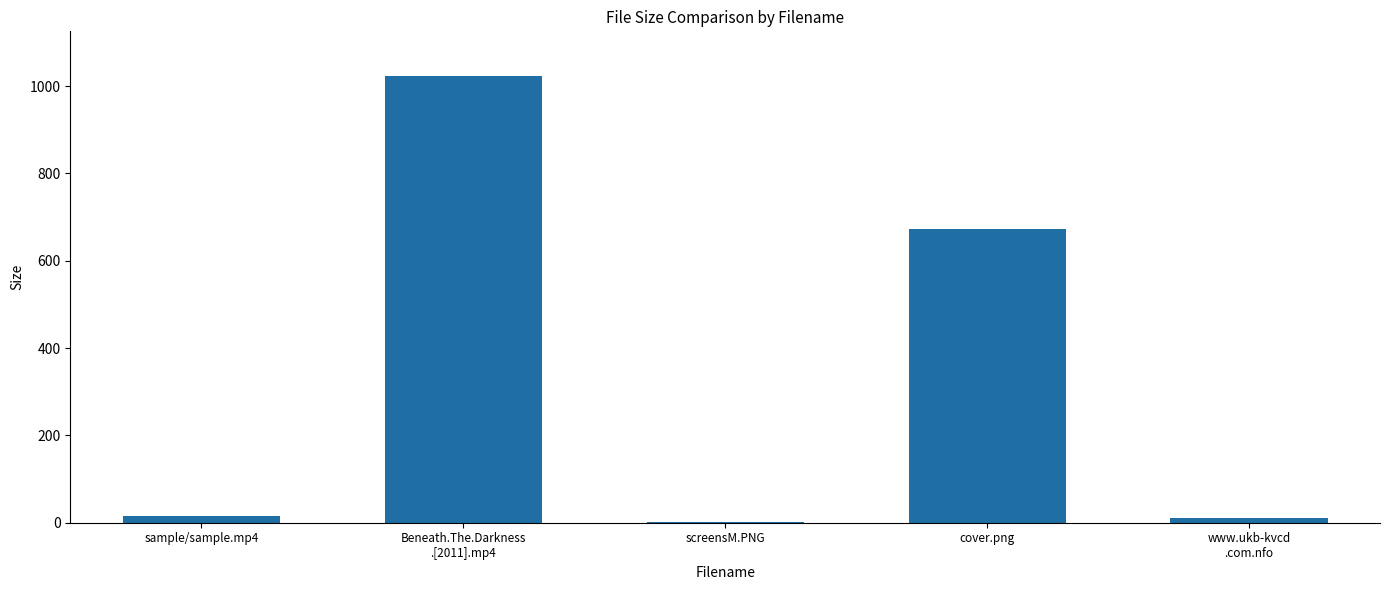

Where is the data nearest to the value 511?

cover.png